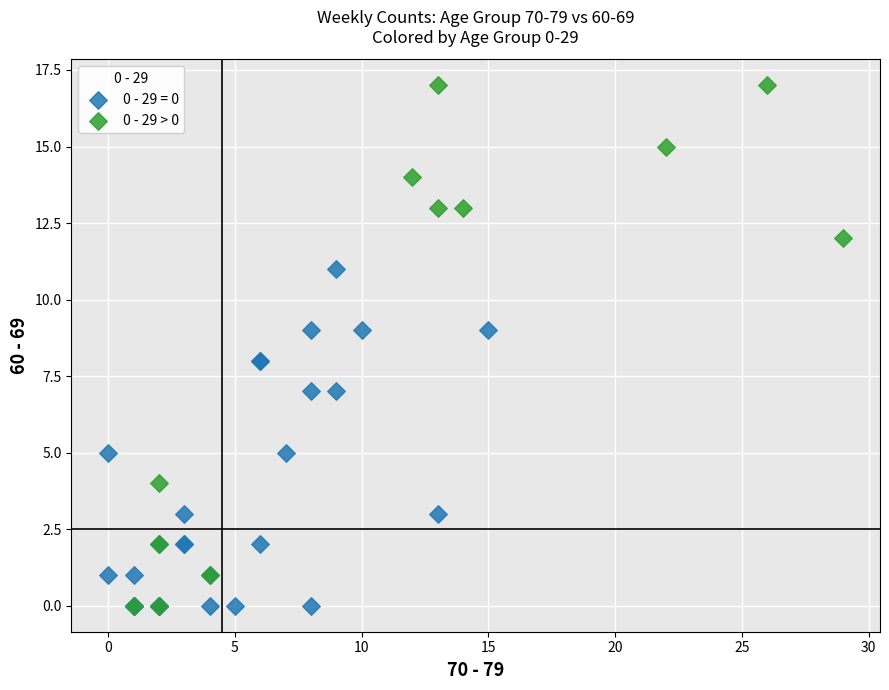

What are all the series names shown in the legend?

0 - 29 = 0, 0 - 29 > 0